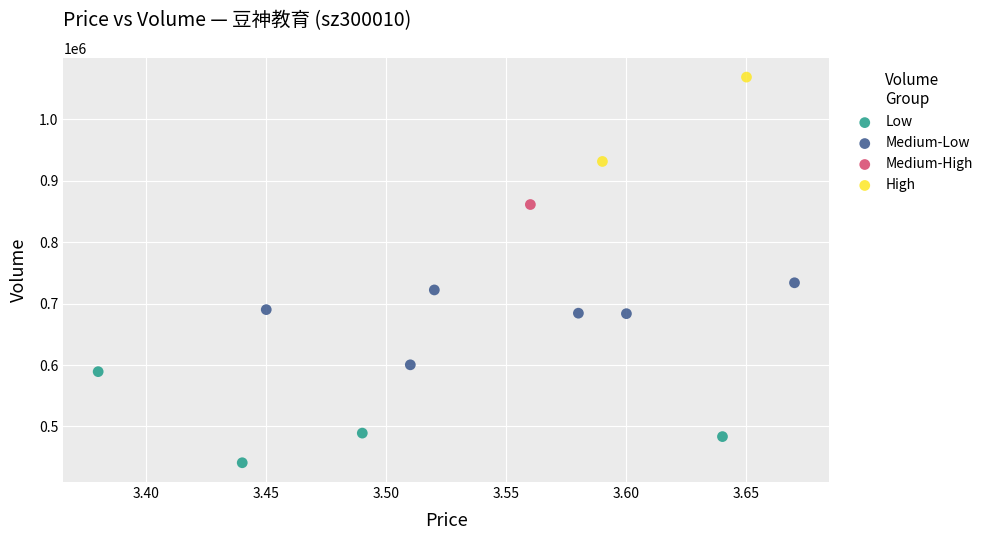

Which series reaches the minimum Y coordinate?

Low